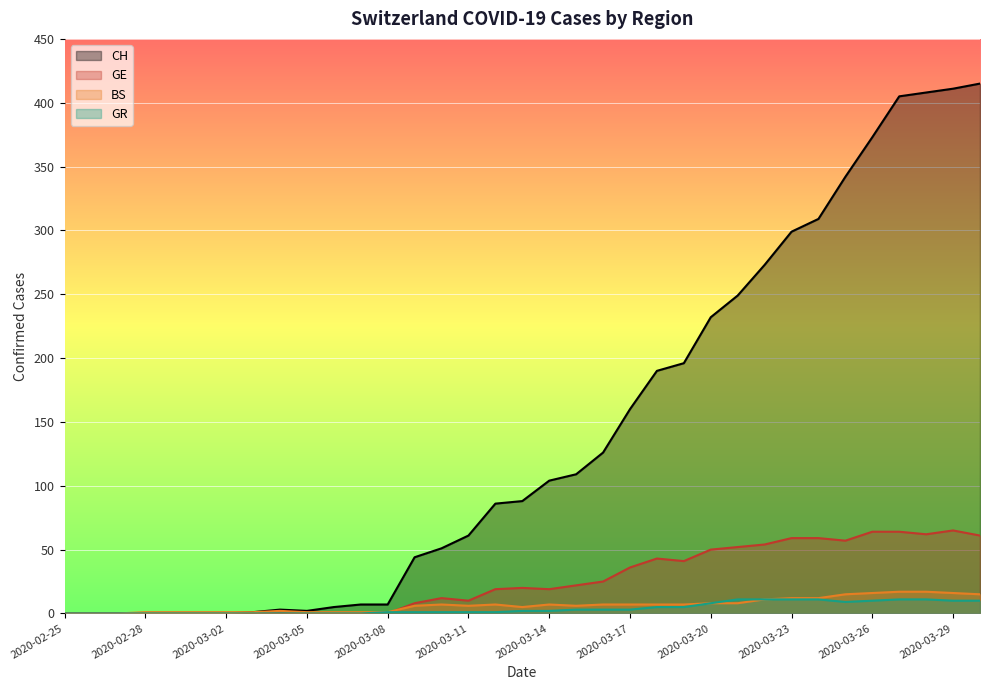

What is the sum of all GE values?

902